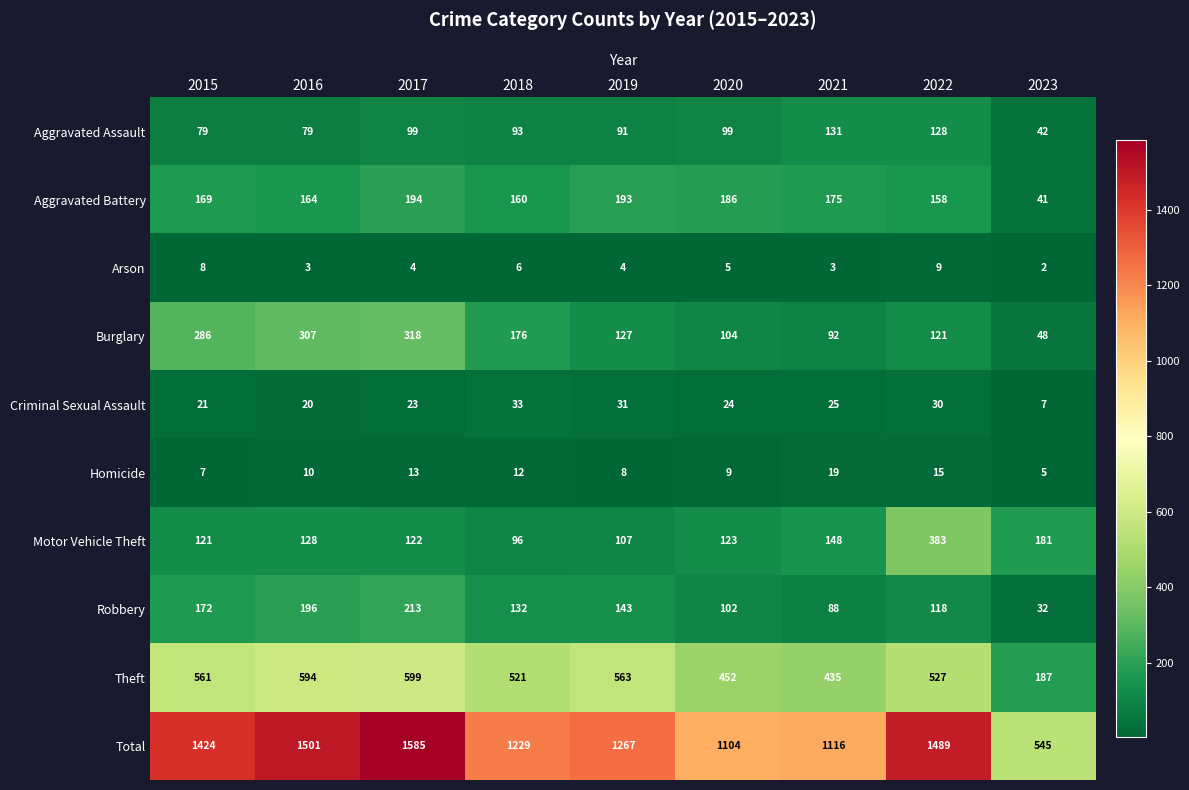

What is the sum of the Robbery values at 2018 and 2023?

164